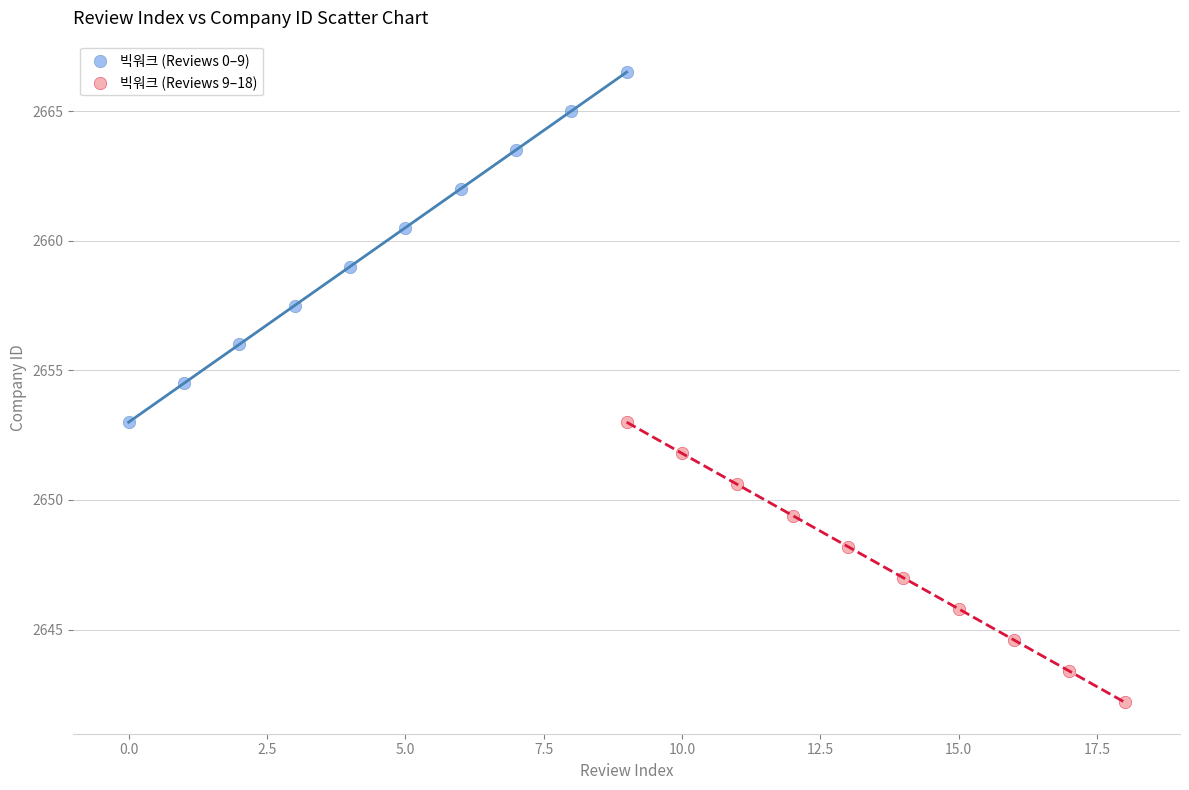

Which series contains the lowest Y value?

빅워크 (Reviews 9–18)